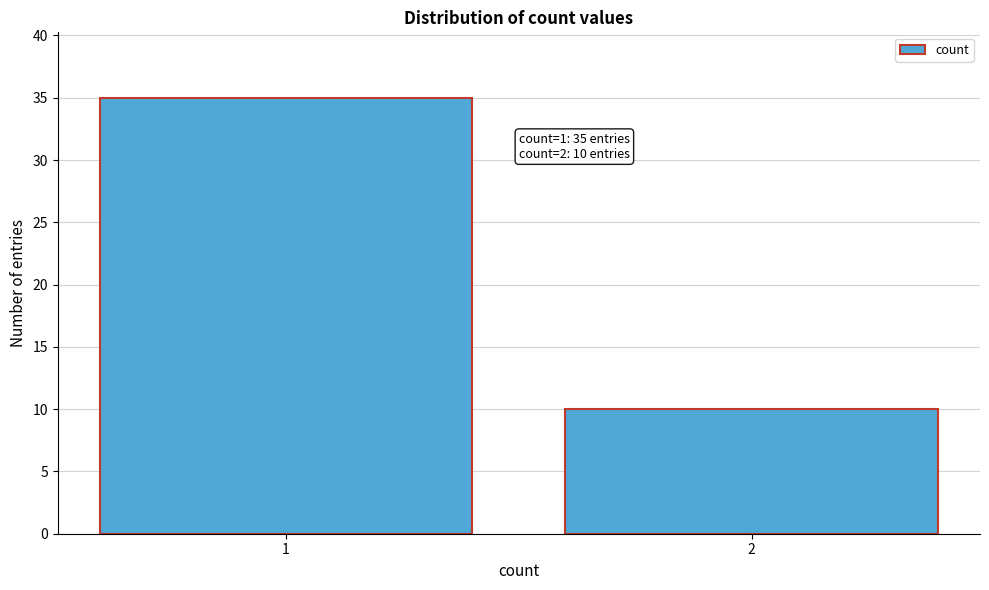

Reading left to right, list all the values displayed in this chart.

35	10